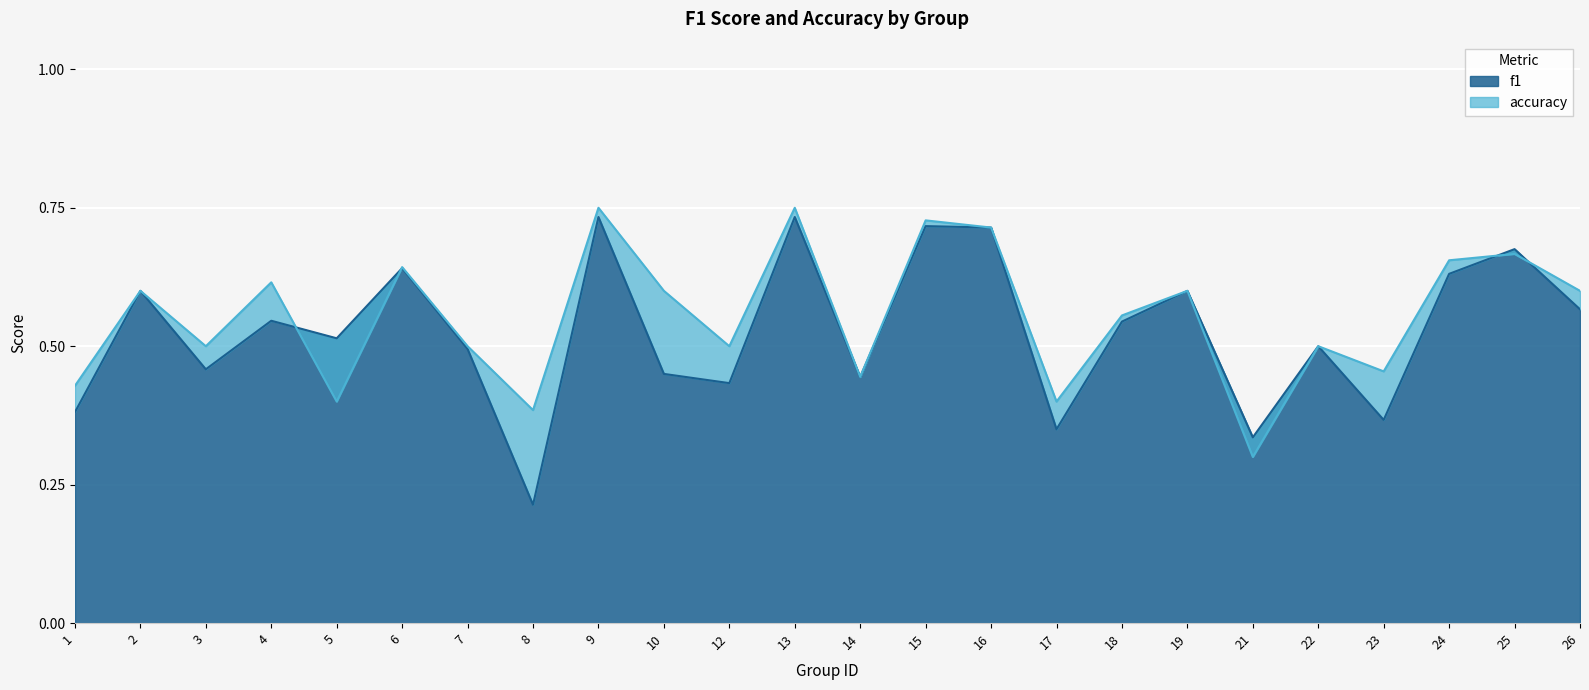

What is the approximate value of f1 at 8?

0.2